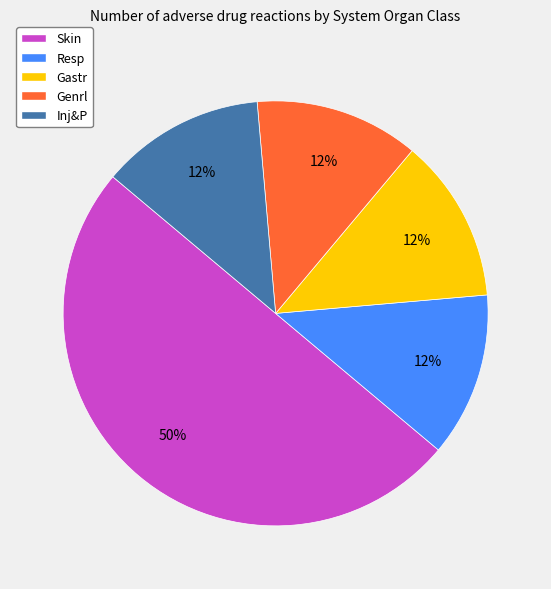

Count the number of slices in the pie.

5